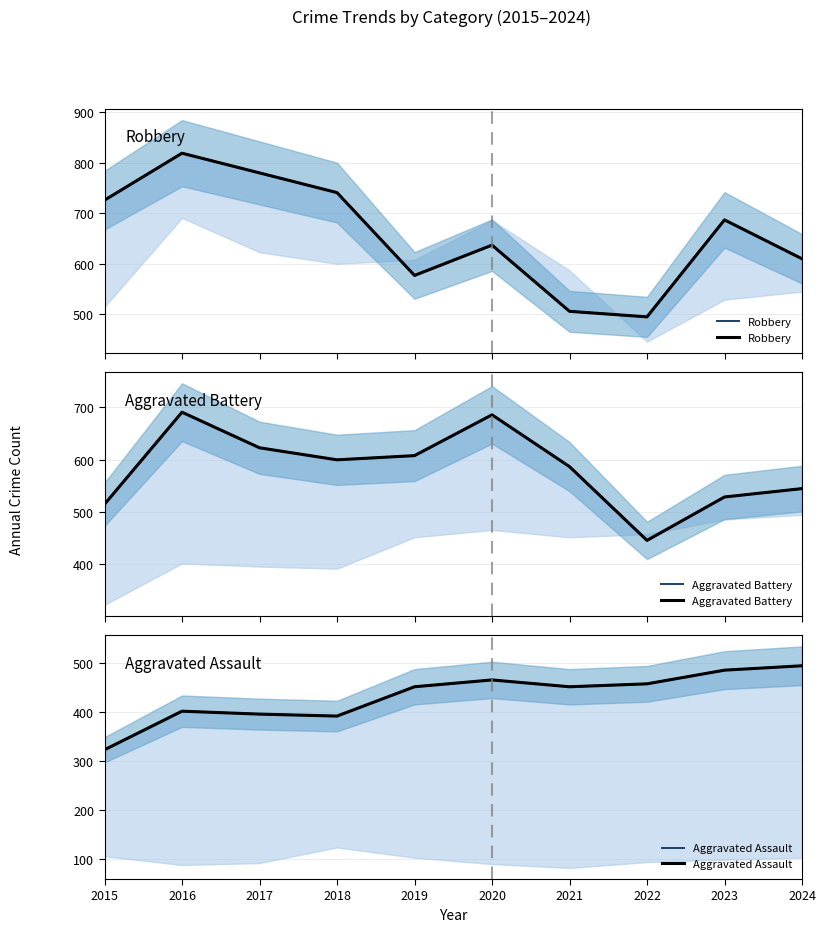

What are all the series names shown in the legend?

Robbery, Aggravated Battery, Aggravated Assault